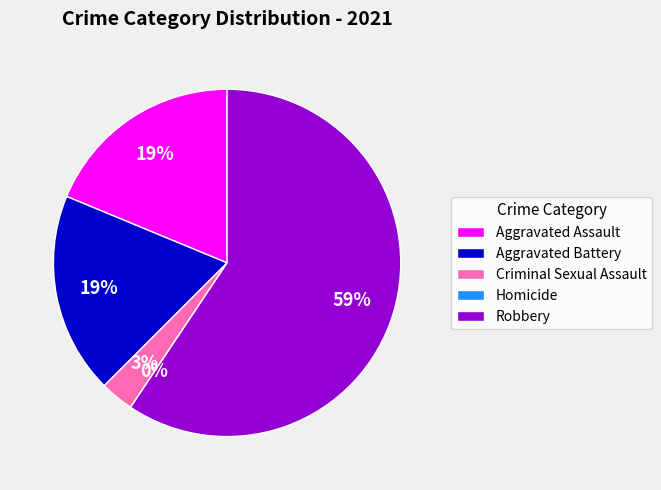

What is the ratio of the value at Aggravated Battery to the value at Robbery?

0.3